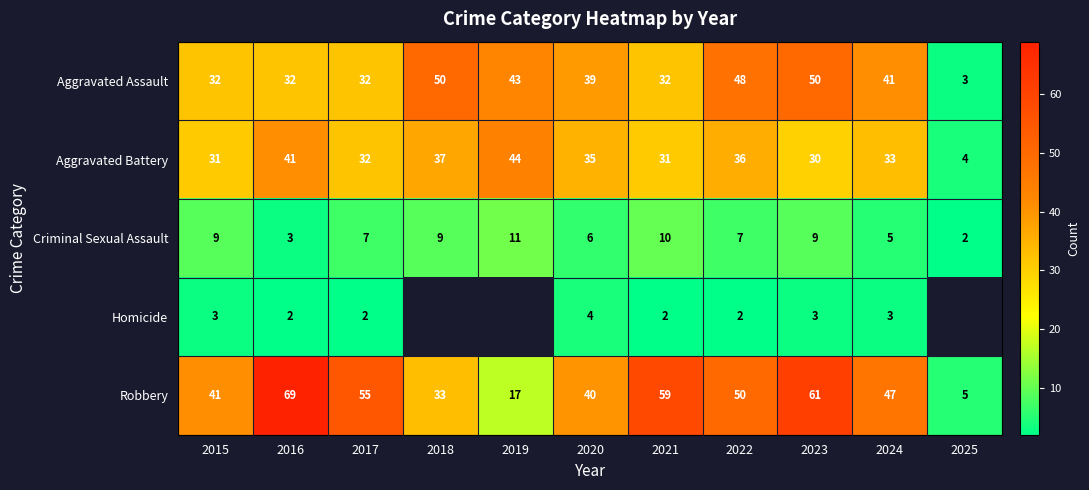

Count the number of categories in the chart.

11